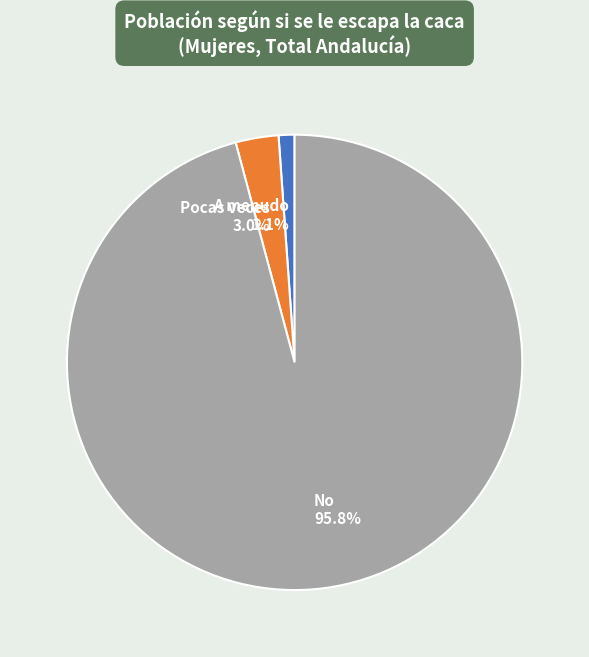

How many slices are in this pie chart?

3